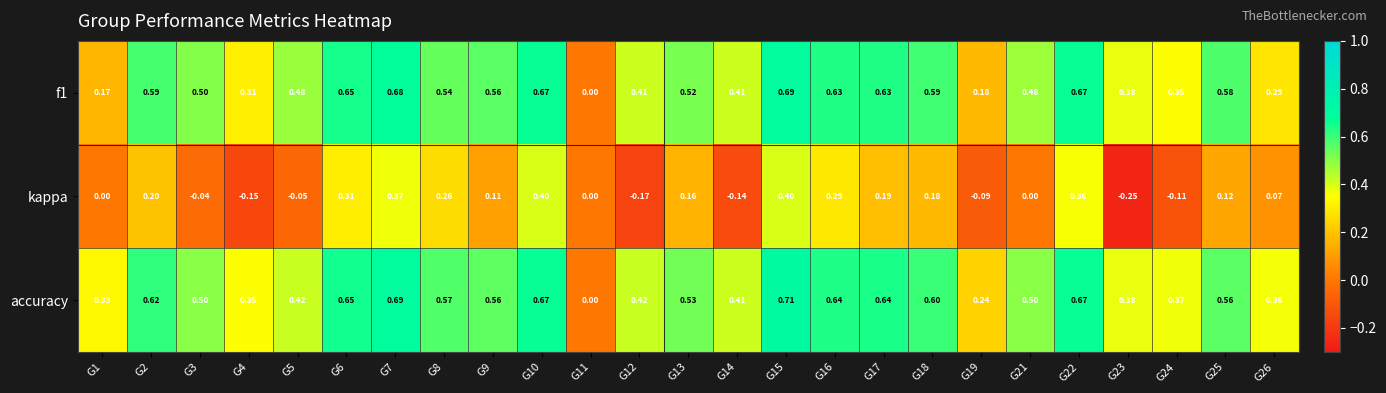

Is the value of kappa at G19 greater than the value of f1 at G6?

No